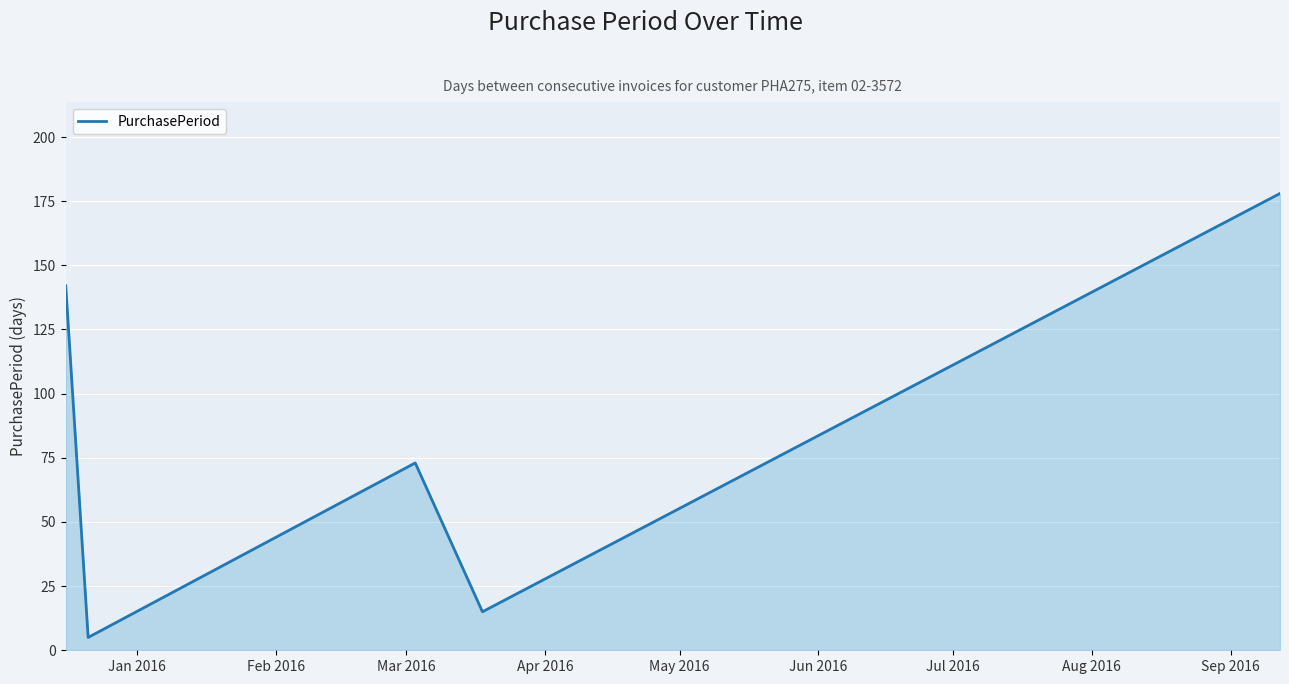

True or false: there are more than 2 points higher than both neighbors.

False